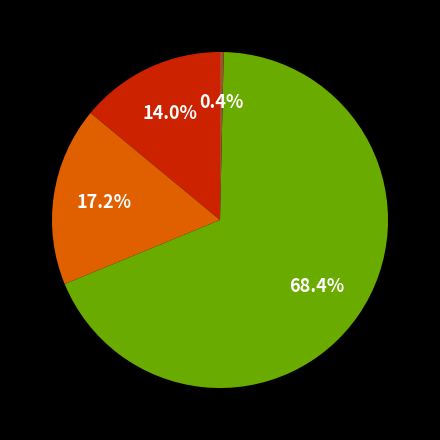

Count the number of slices in the pie.

4